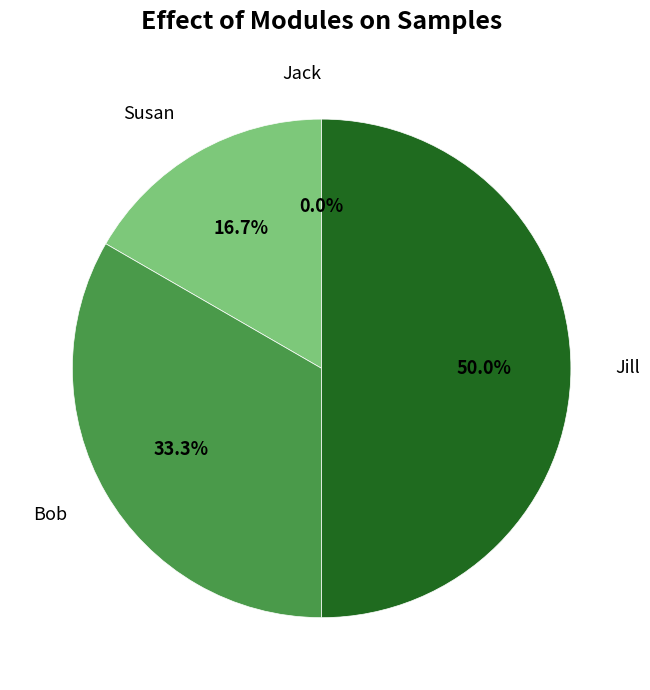

Approximately how many times larger is the value at Jill compared to Susan?

3.0